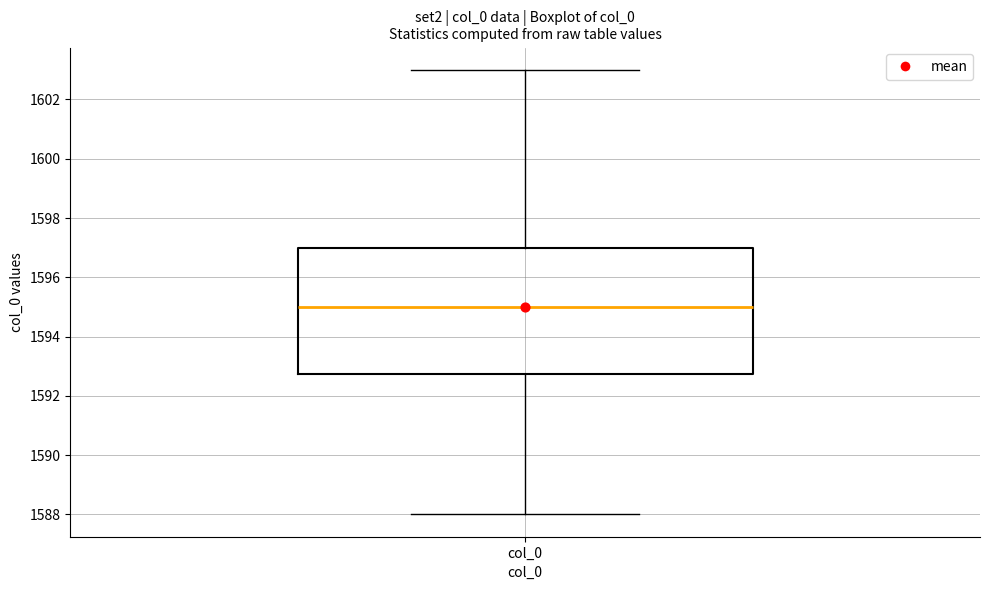

Transcribe this box plot: give where the median line is, the range the box spans, and where the two whiskers end, as read against the y-axis. The values are not printed on the chart, so give them approximately, as read against the axis.

median 1595.0, box 1592.8 to 1597.0, whiskers 1588.0 to 1603.0